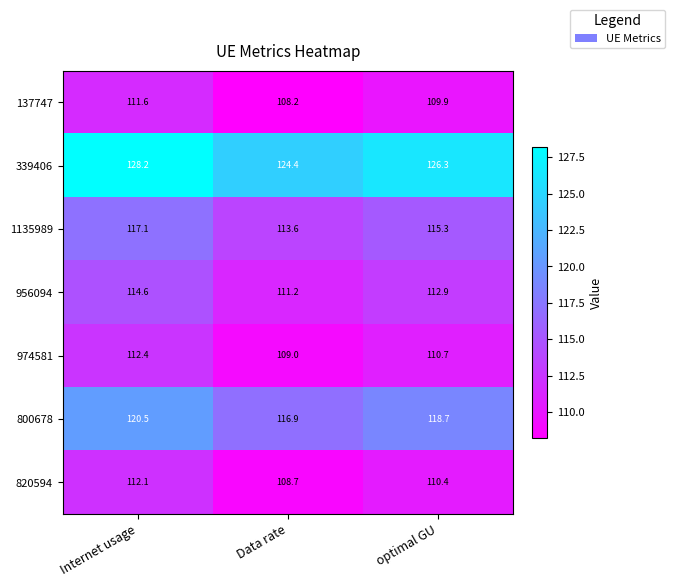

Reading left to right, list all the values displayed in this chart.

137747: Internet usage=111.6	Data rate=108.2	optimal GU=109.9
339406: Internet usage=128.2	Data rate=124.4	optimal GU=126.3
1135989: Internet usage=117.1	Data rate=113.6	optimal GU=115.3
956094: Internet usage=114.6	Data rate=111.2	optimal GU=112.9
974581: Internet usage=112.4	Data rate=109.0	optimal GU=110.7
800678: Internet usage=120.5	Data rate=116.9	optimal GU=118.7
820594: Internet usage=112.1	Data rate=108.7	optimal GU=110.4